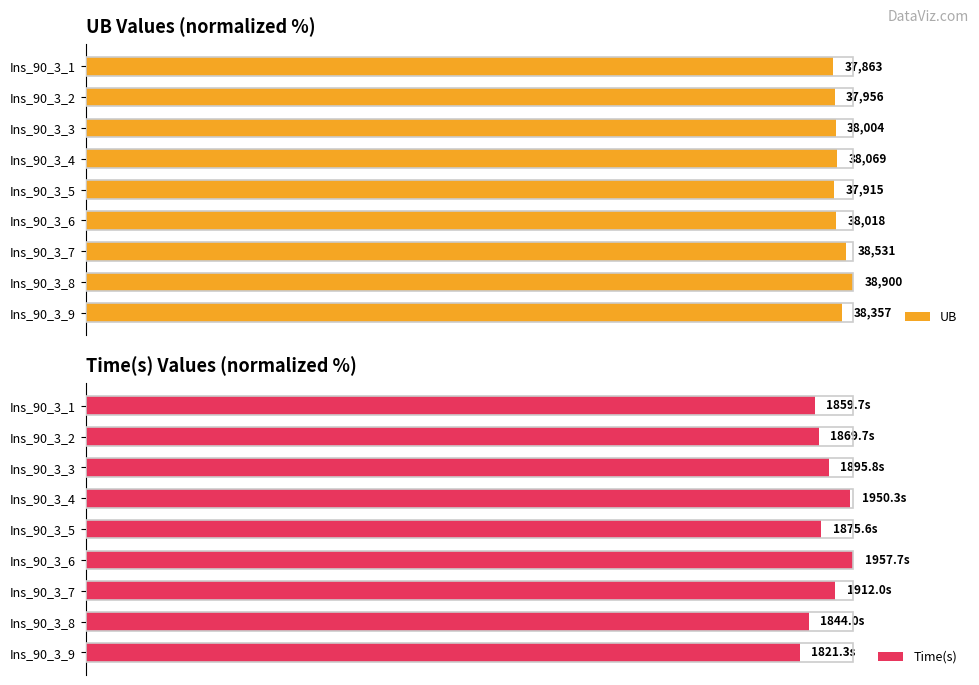

Does the chart contain any negative values?

No